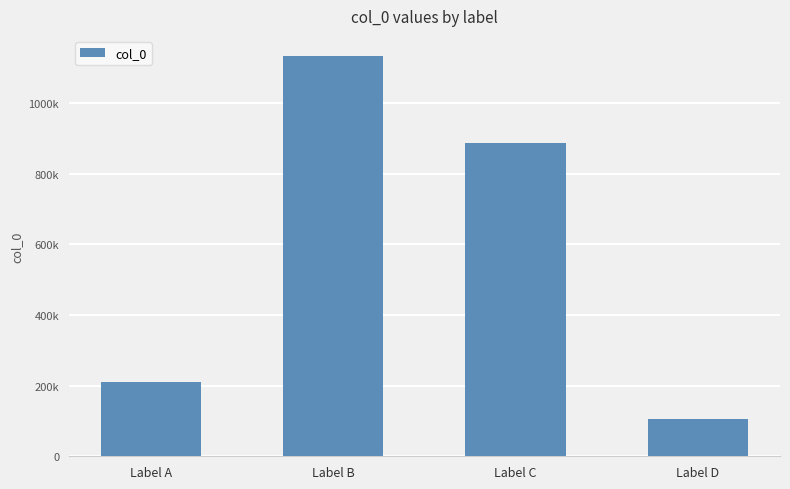

Does the chart contain any negative values?

No